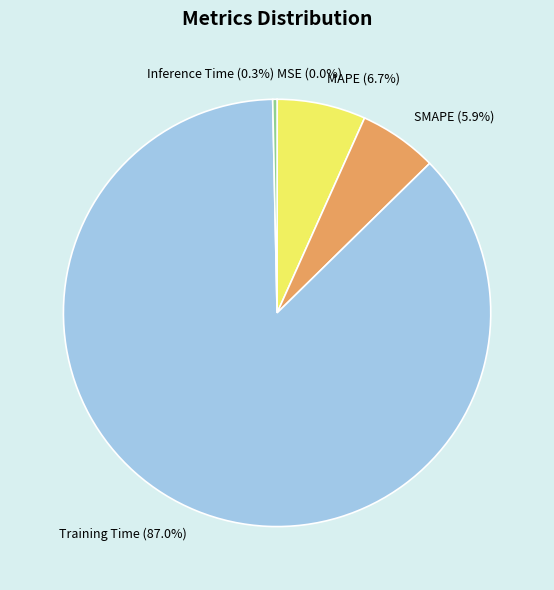

To the nearest percent, what is the difference between the largest and smallest slice percentages?

87%